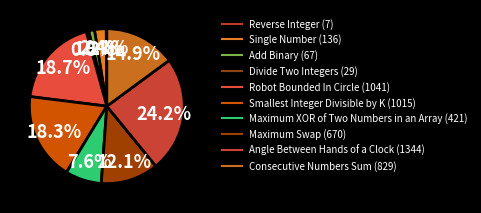

How many slices are in this pie chart?

10